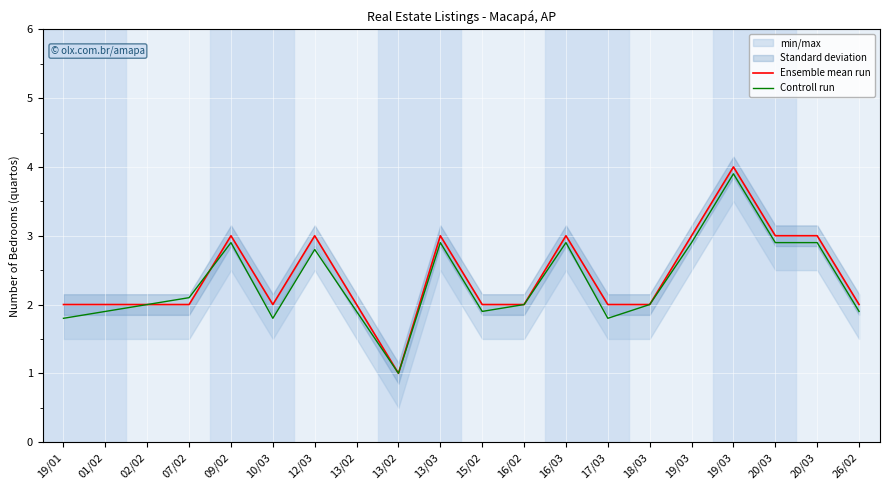

What is the approximate value of Ensemble mean run at 01/02?

2.0